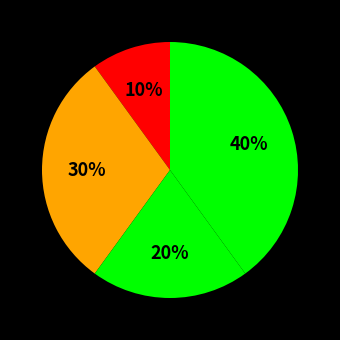

How many slices are in this pie chart?

4